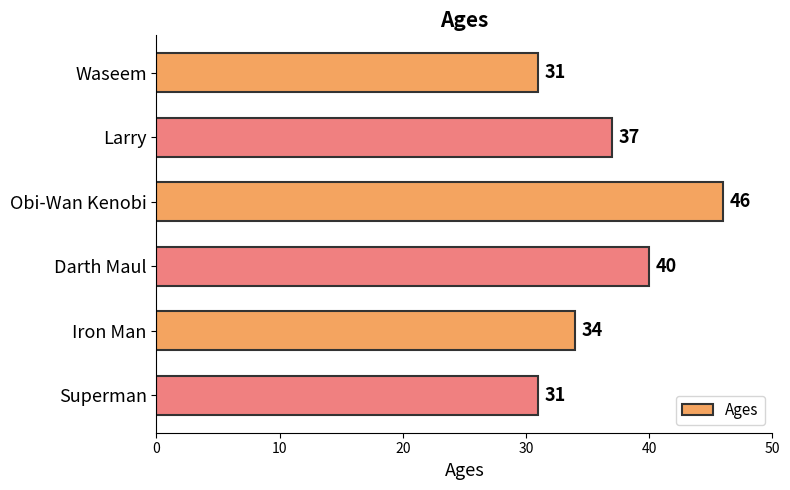

Which label corresponds to the largest value in the chart?

Obi-Wan Kenobi